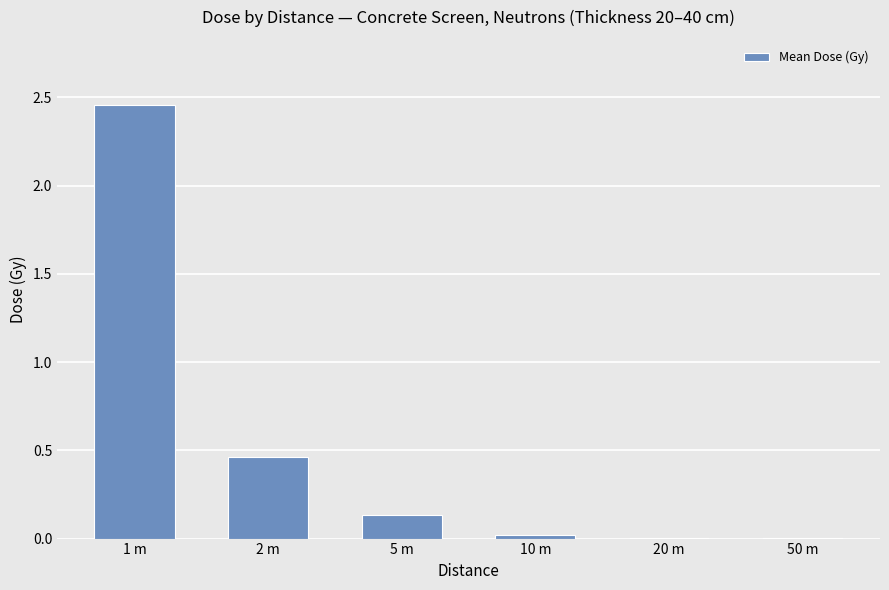

At which label is the value closest to 1?

2 m